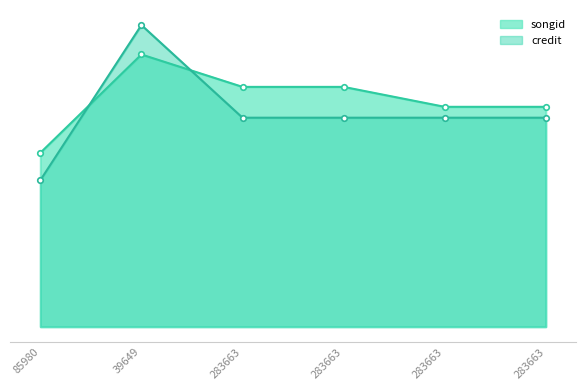

Which series ends up on top after the final intersection of credit and songid?

songid